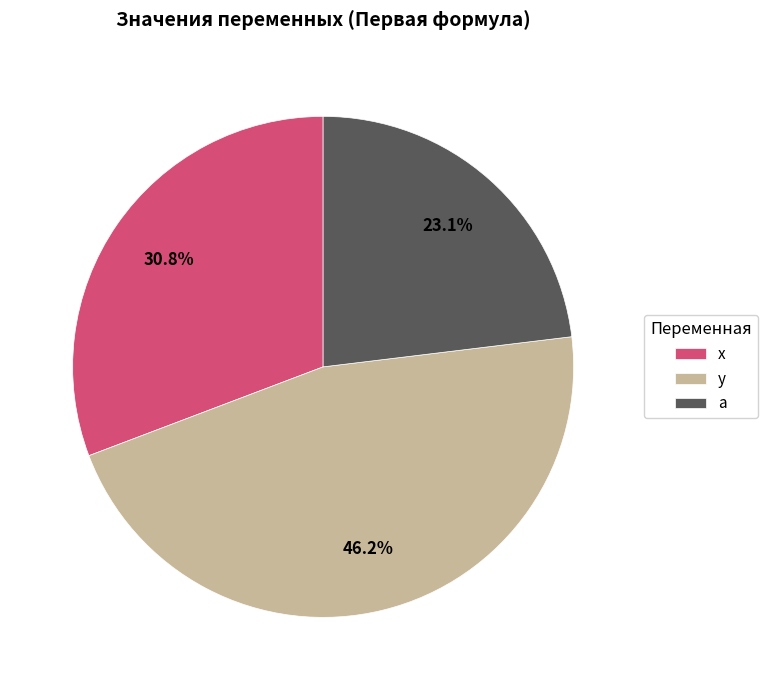

True or false: x accounts for 31% of the total.

True